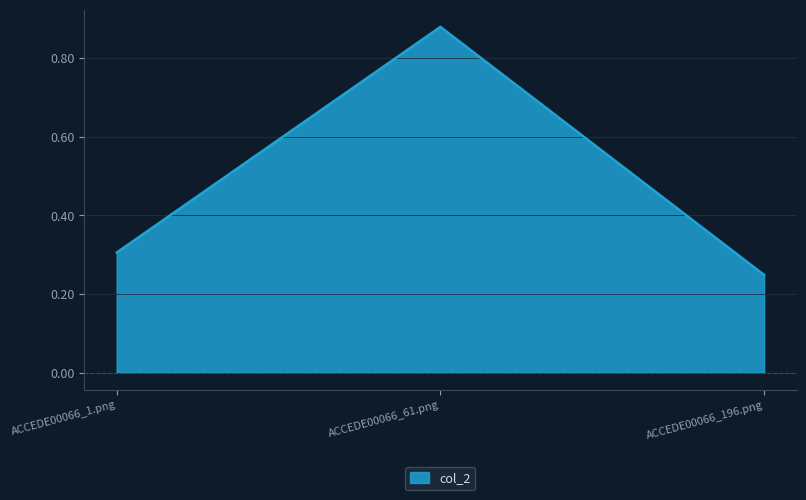

What is the change in value from ACCEDE00066_61.png to ACCEDE00066_196.png?

-0.6